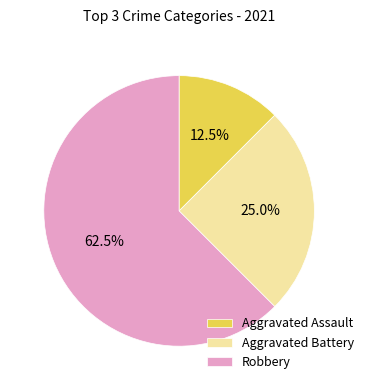

To the nearest percent, what is the difference between the largest and smallest slice percentages?

50%